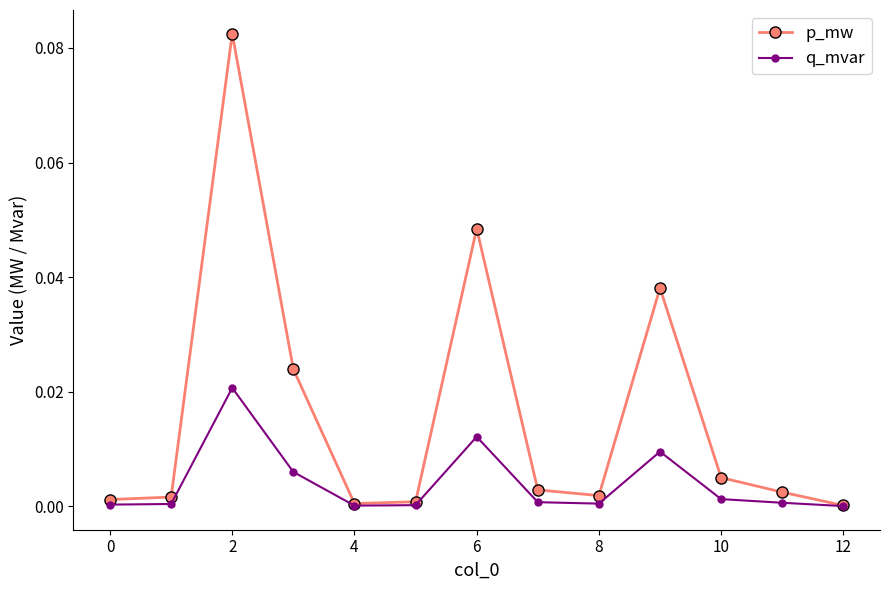

Which series has the largest total across all categories?

p_mw